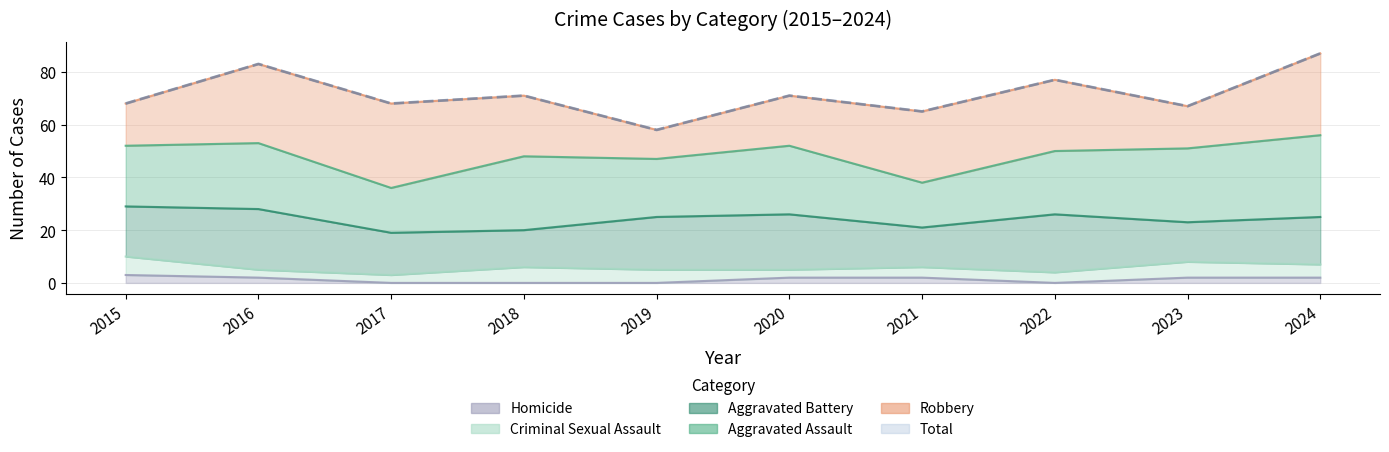

What is the value of the Aggravated Battery point at the 1st from the left?

19